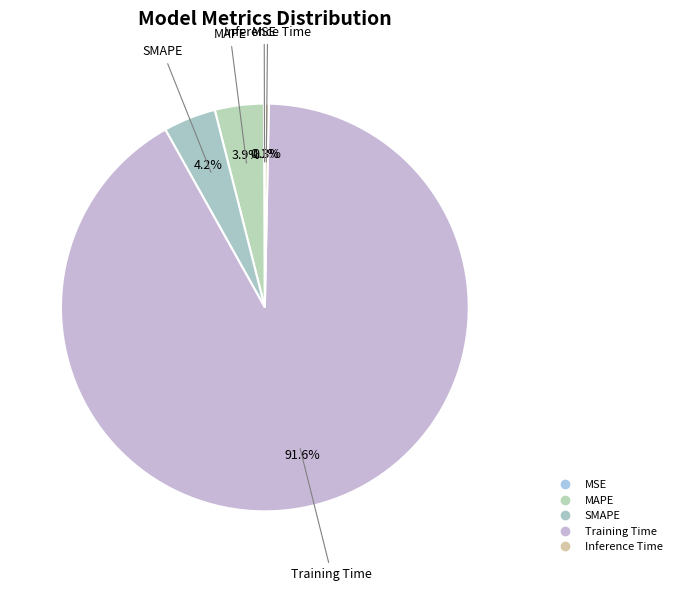

How many slices are in this pie chart?

5